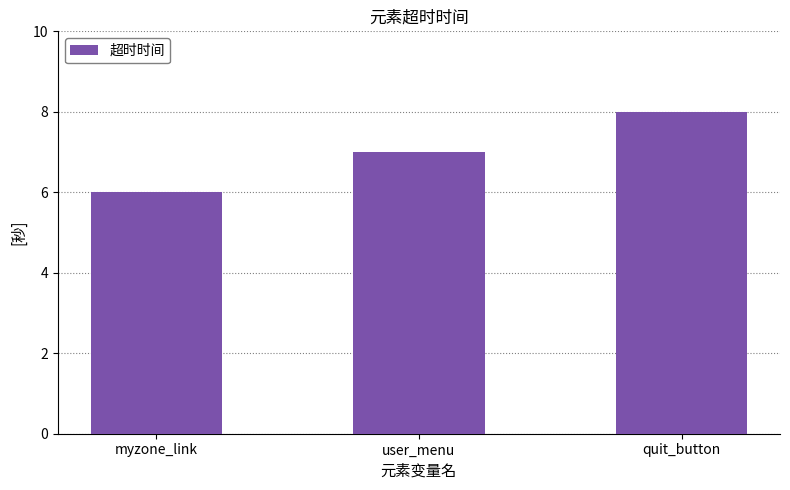

True or false: the data shows 2 at user_menu.

False